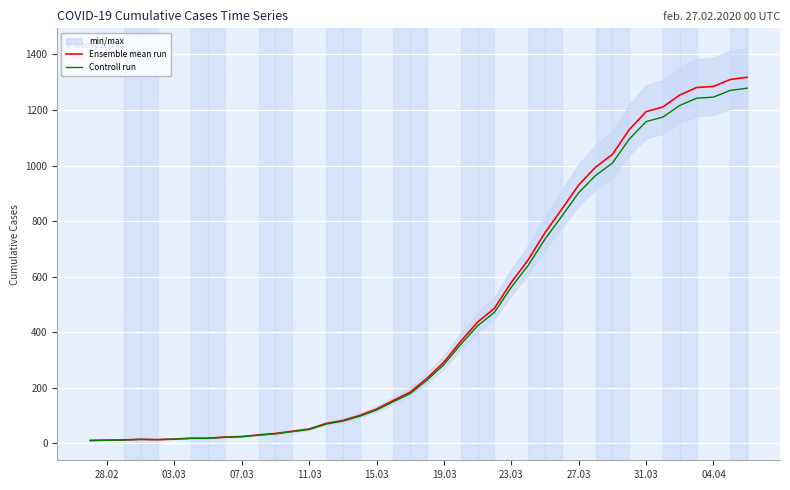

What is the highest value of the Ensemble mean run series?

1318.0